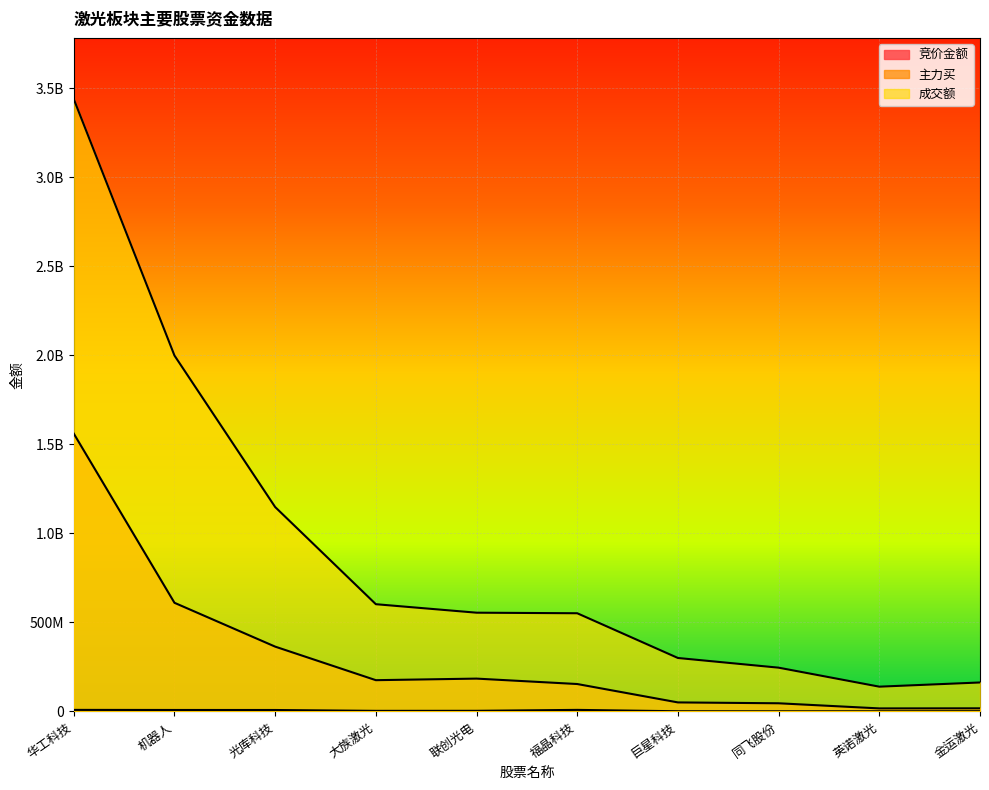

What is the difference between the maximum and second lowest values in the 成交额 series?

3276196406